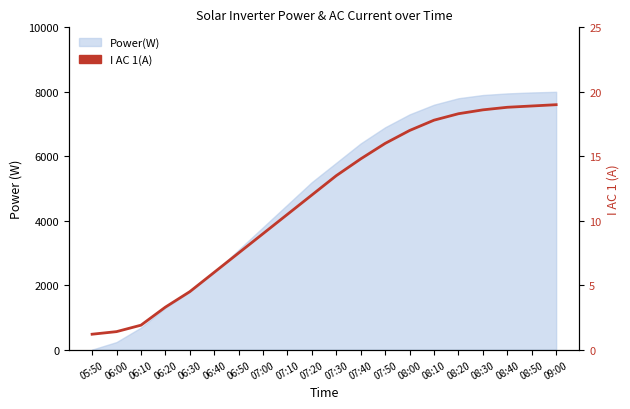

At which label is the value closest to 10?

07:10